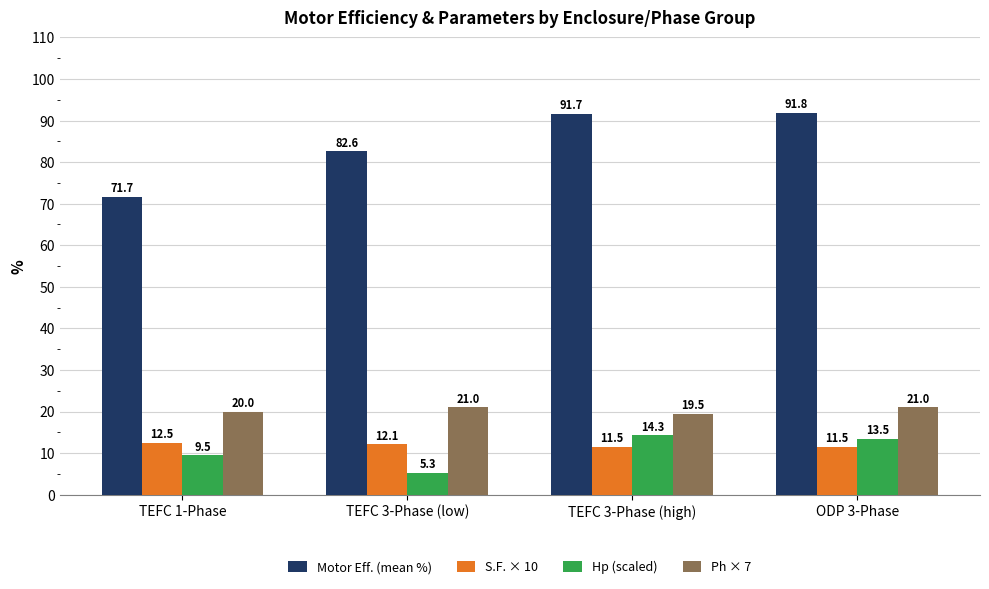

At which category is the sum across all series the highest?

ODP 3-Phase